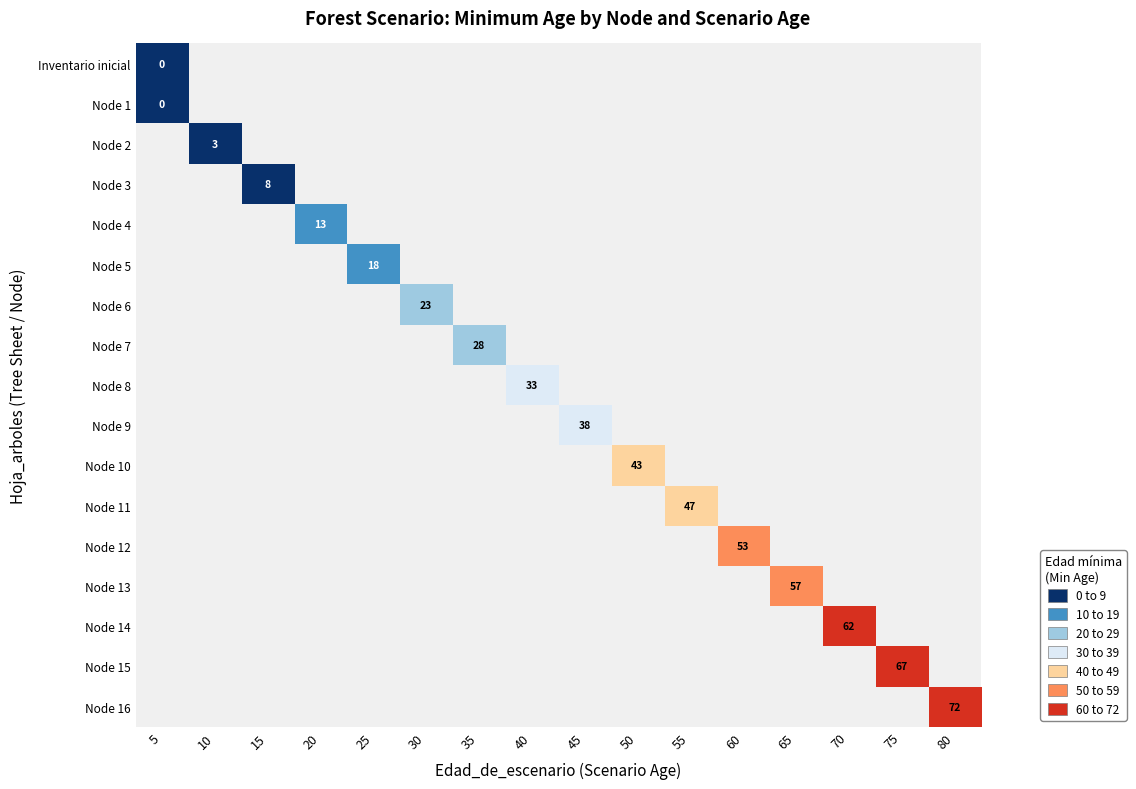

The value of Node 11 at 55 is 14. True or false?

False